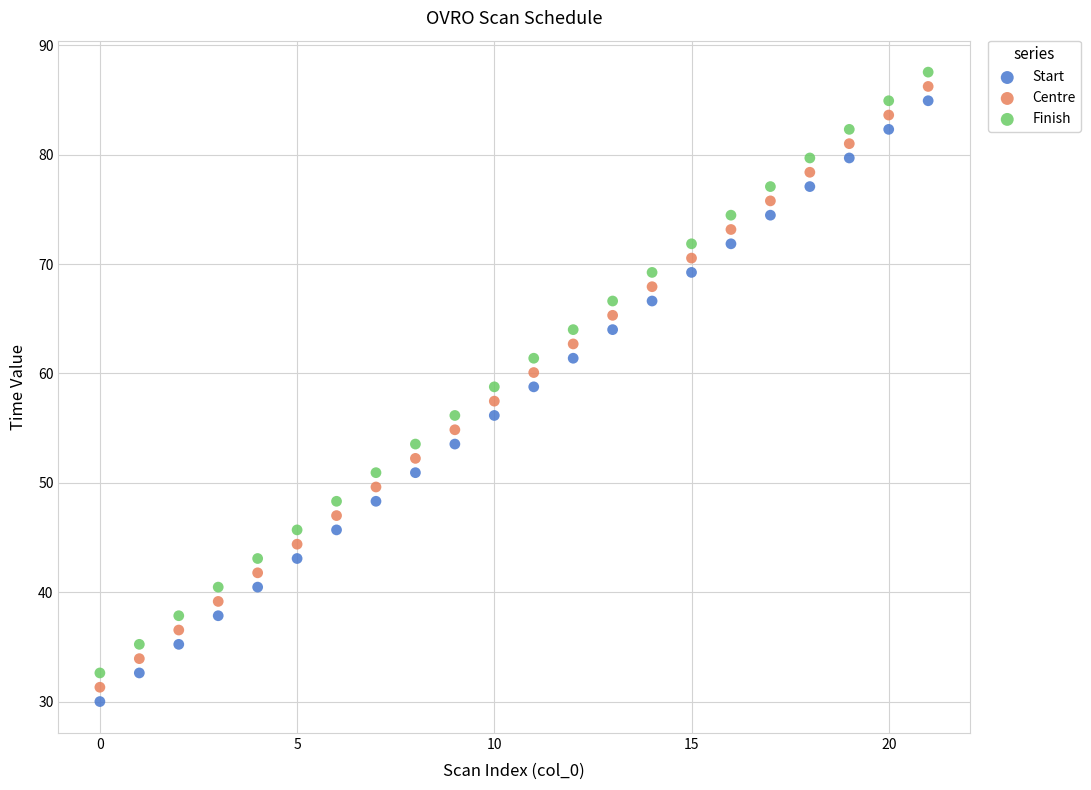

Across all data points, what is the range of Y values (max minus min)?

57.6